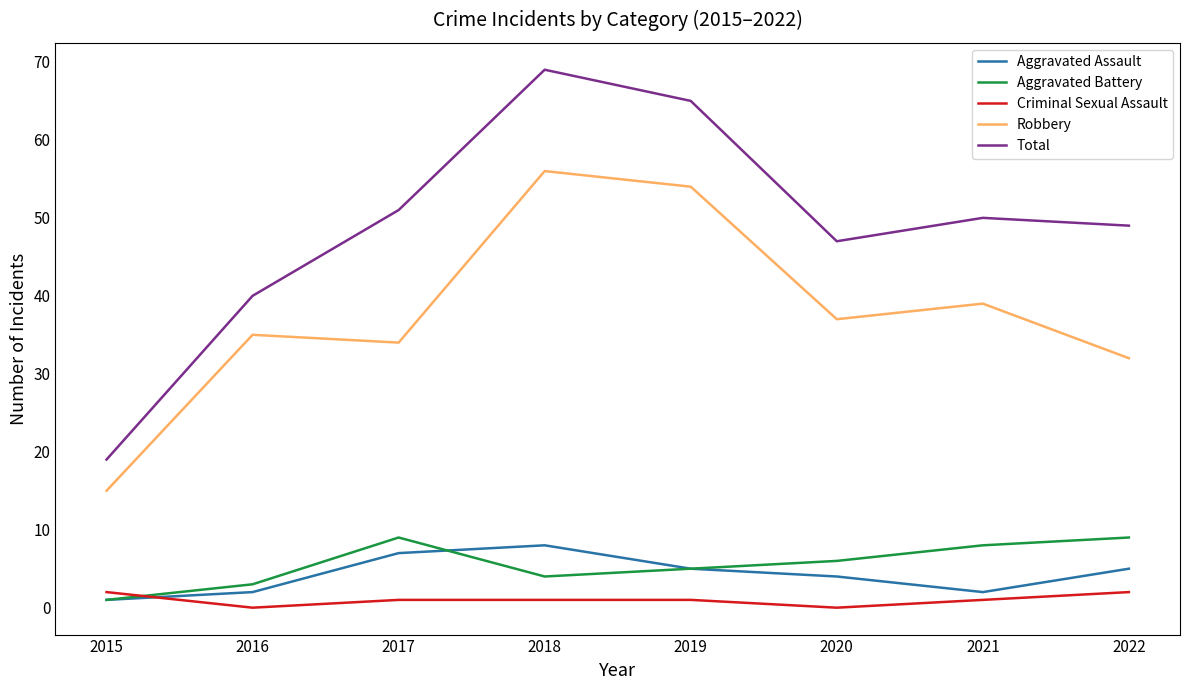

What is the maximum value for Aggravated Assault?

8